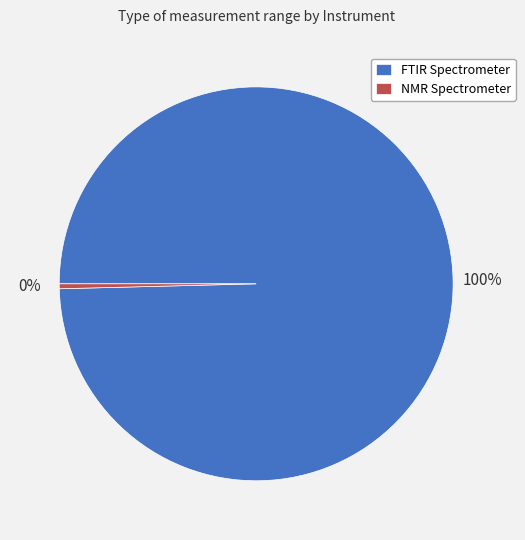

Combined, do NMR Spectrometer and FTIR Spectrometer account for over 50%?

Yes